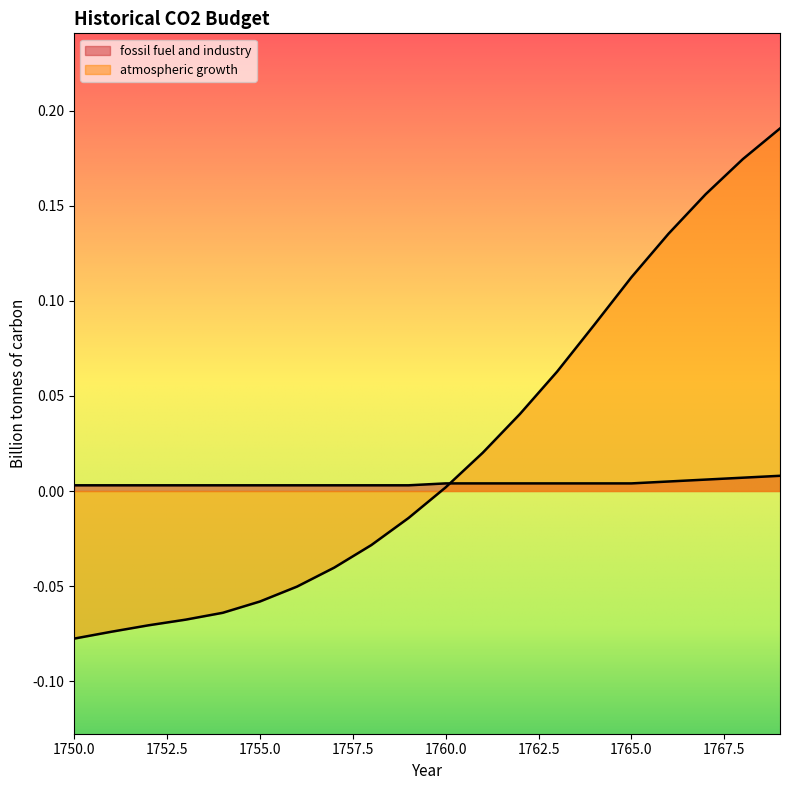

True or false: fossil fuel and industry has a value of 0.0 at 1760.

True